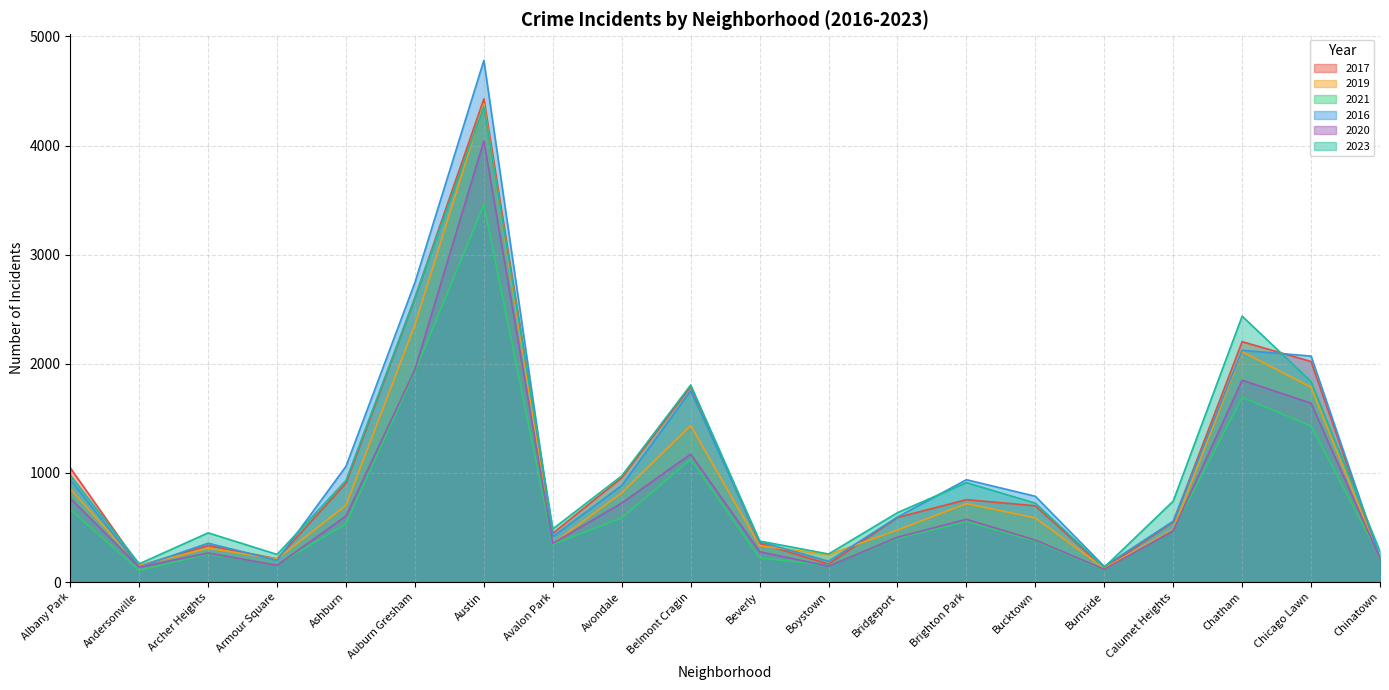

How many lines are shown in the chart?

6